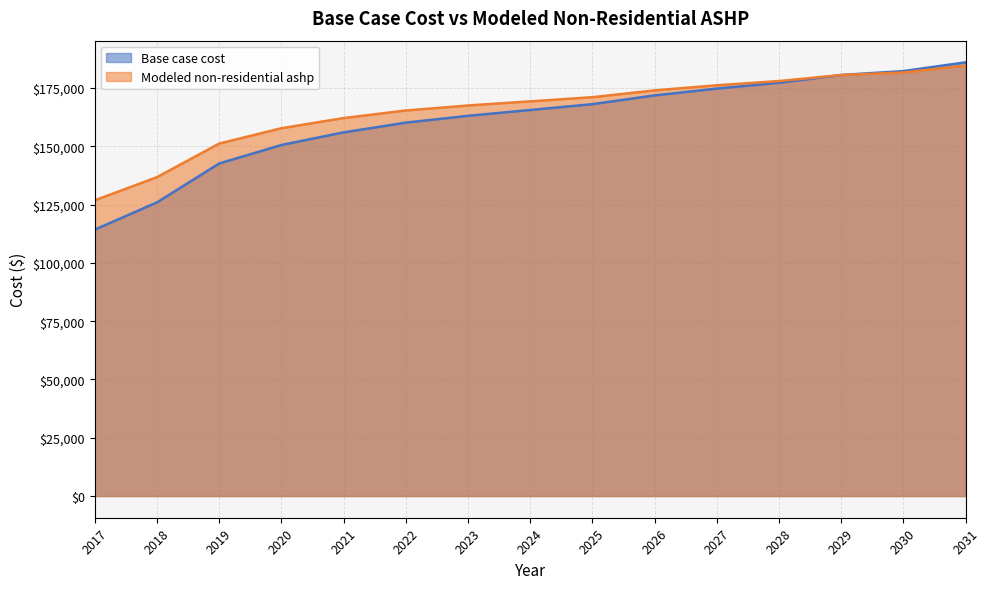

At which label does Base case cost reach its peak?

2031